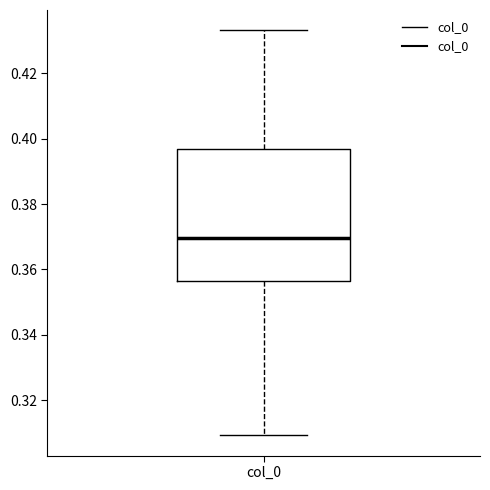

Transcribe this box plot: give where the median line is, the range the box spans, and where the two whiskers end, as read against the y-axis. The values are not printed on the chart, so give them approximately, as read against the axis.

median 0.370, box 0.356 to 0.396, whiskers 0.310 to 0.434